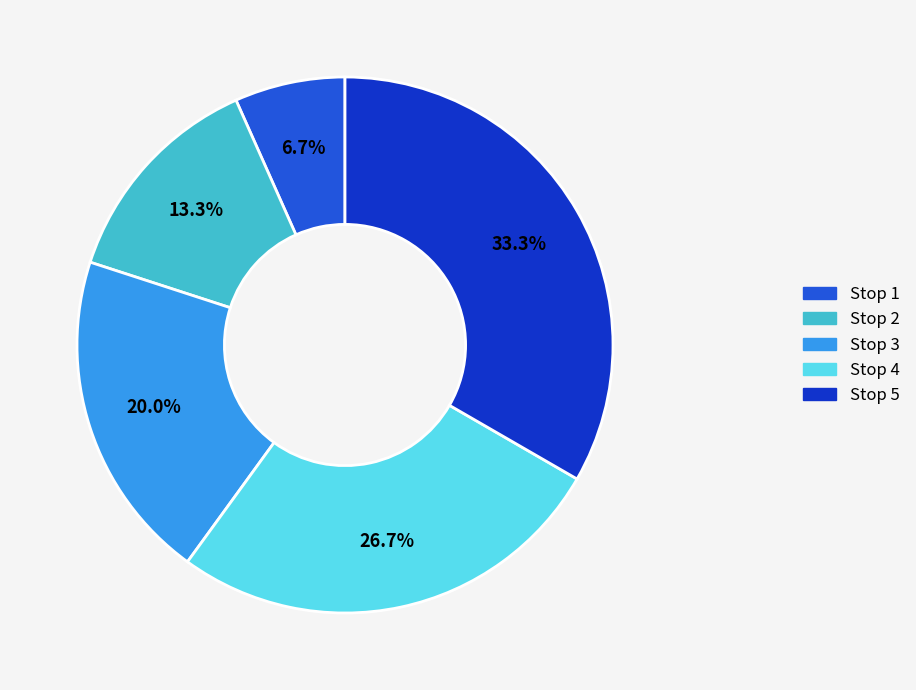

Is there a majority slice in this chart?

No